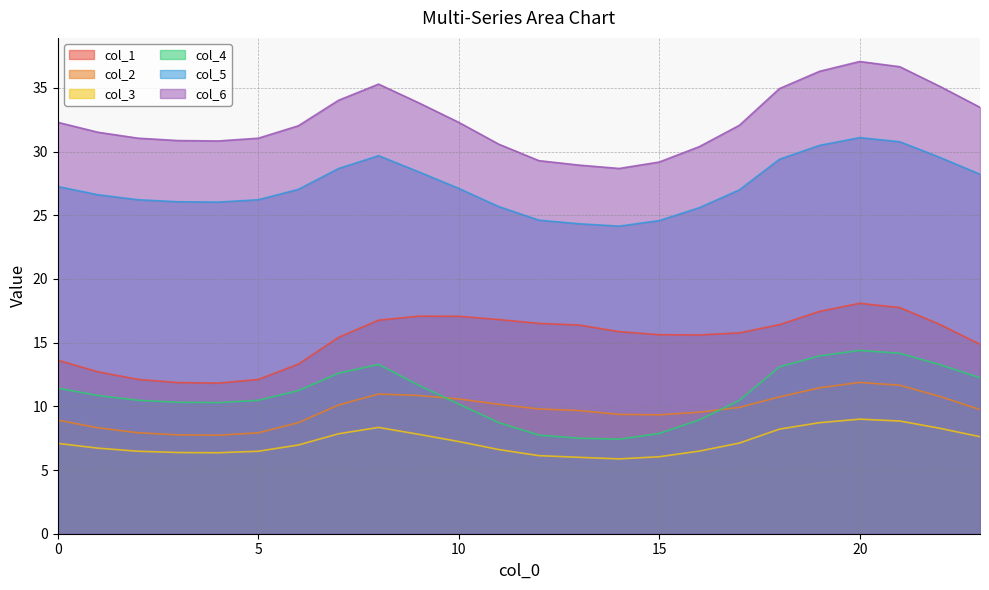

Which series changed the most between 0 and 6?

col_1